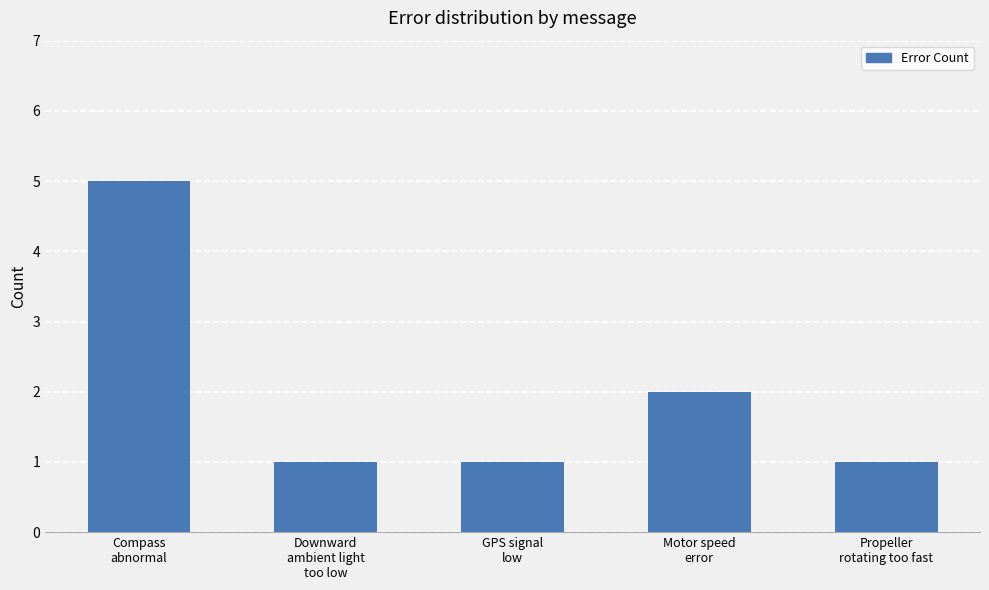

What is the ratio of the value at Motor speed
error to the value at GPS signal
low?

2.0